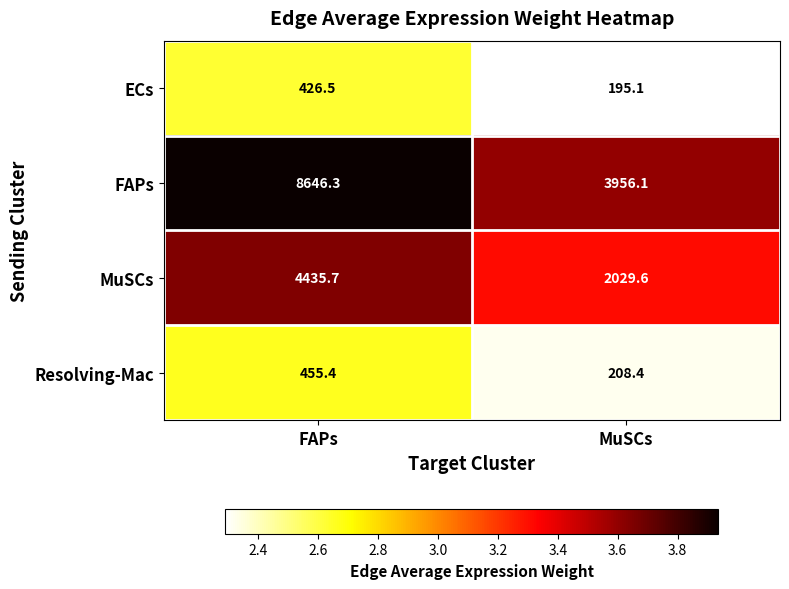

Rank the series at MuSCs from highest to lowest value.

FAPs, MuSCs, Resolving-Mac, ECs